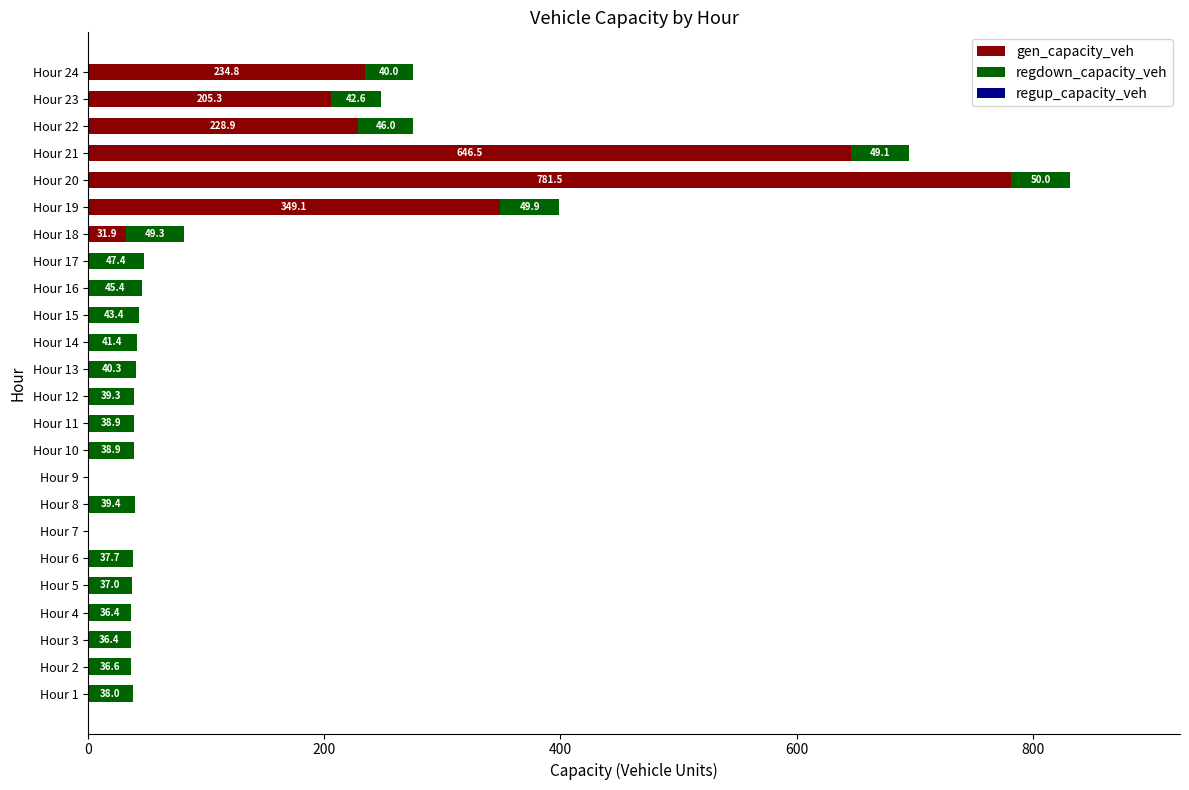

What is the maximum value for gen_capacity_veh?

781.5